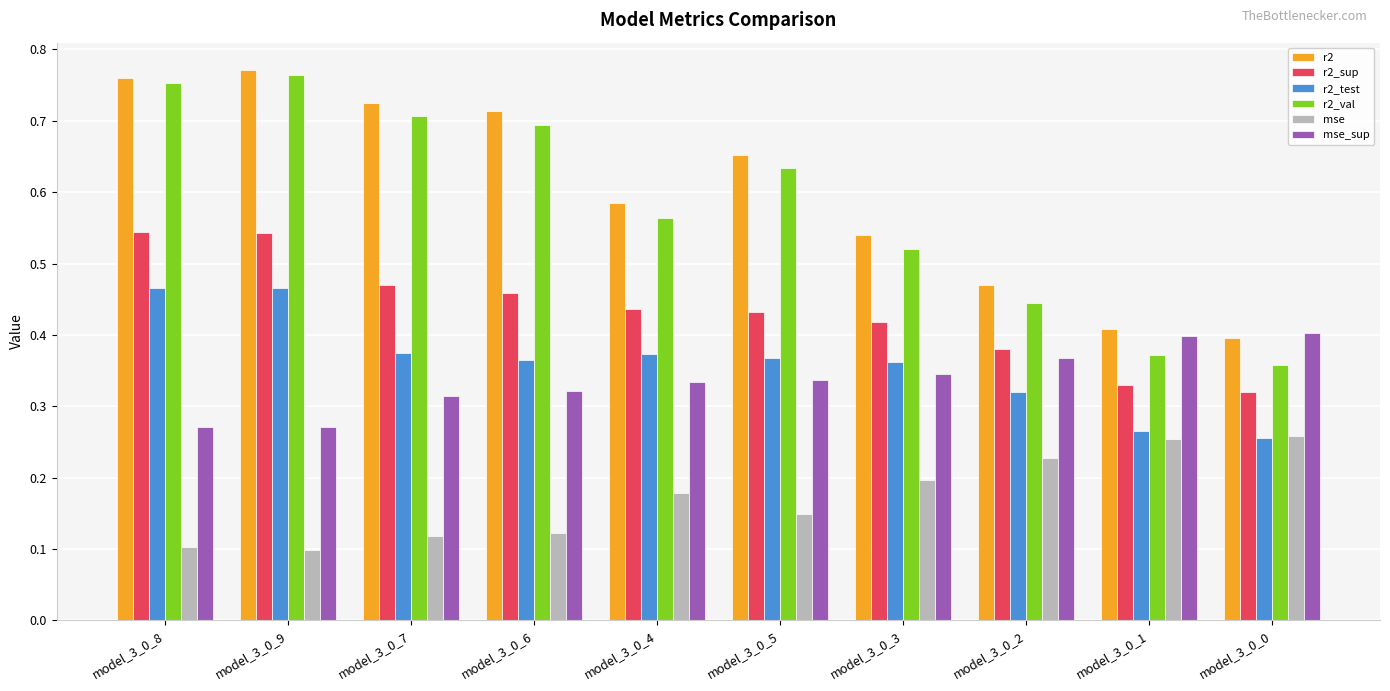

Which series has the widest spread of values?

r2_val